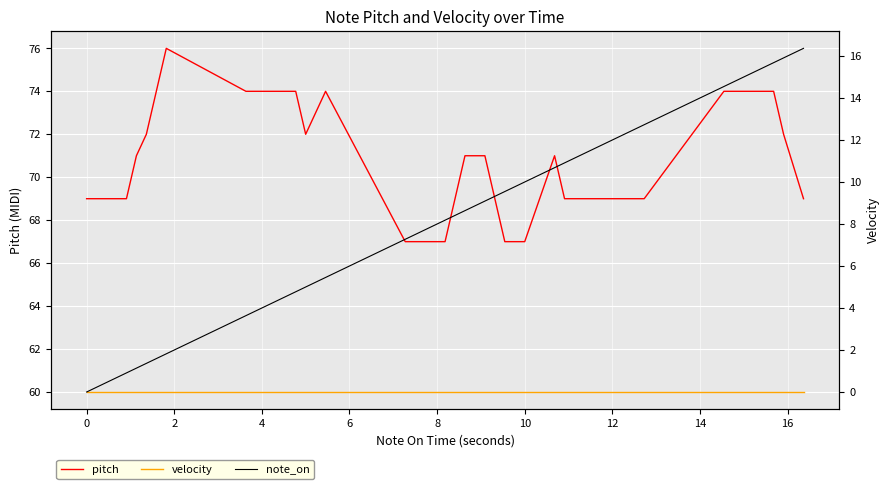

True or false: note_on and velocity intersect in this chart.

False